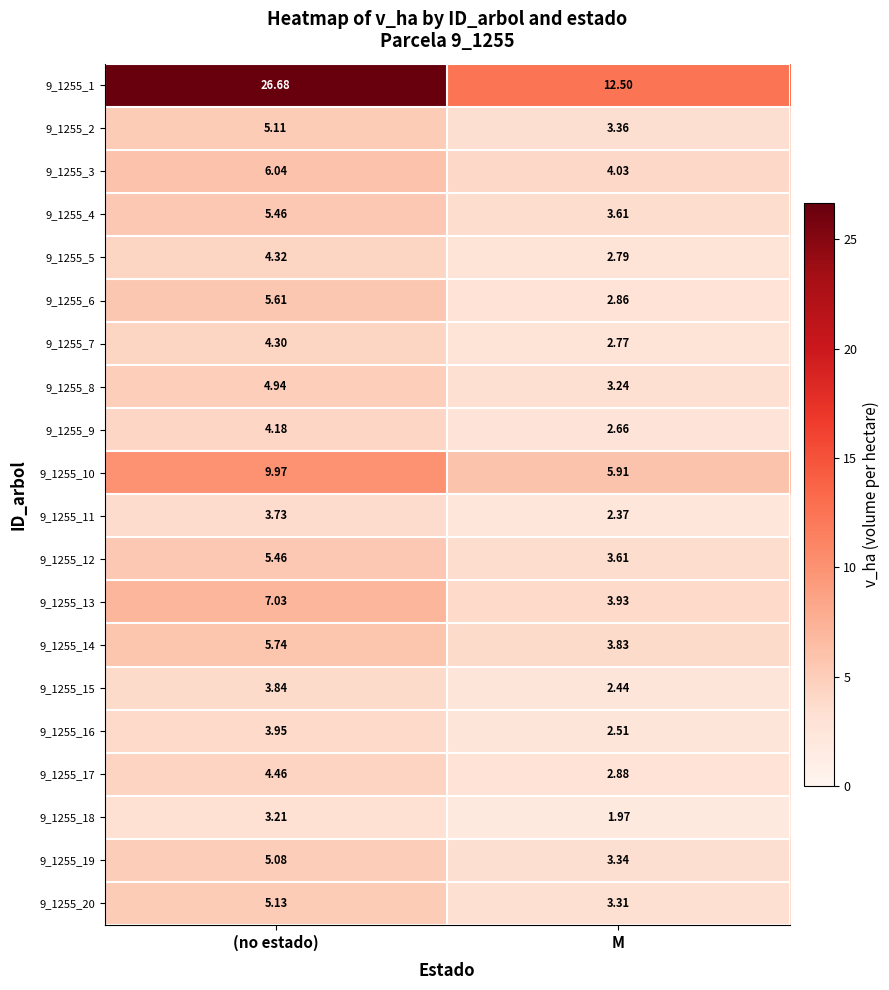

Rank the categories by 9_1255_20 value from highest to lowest.

(no estado), M